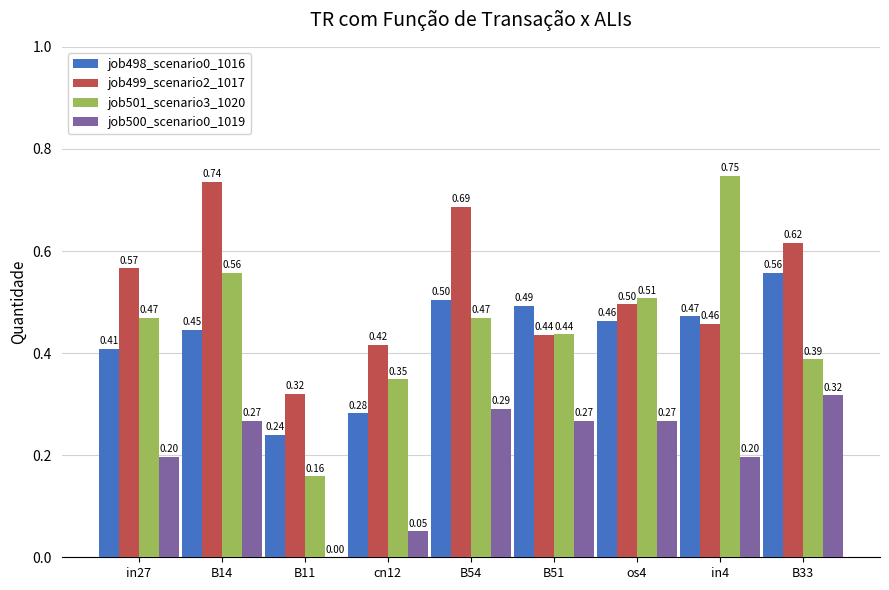

What is the sum of the job499_scenario2_1017 values at B11 and in4?

0.8